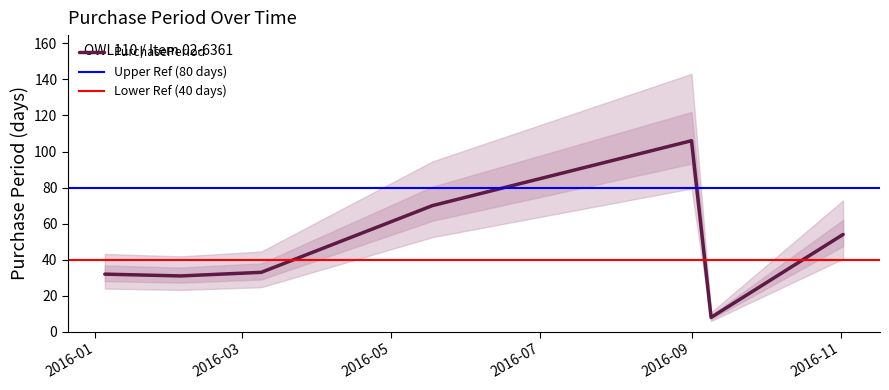

How many lines are shown in the chart?

1